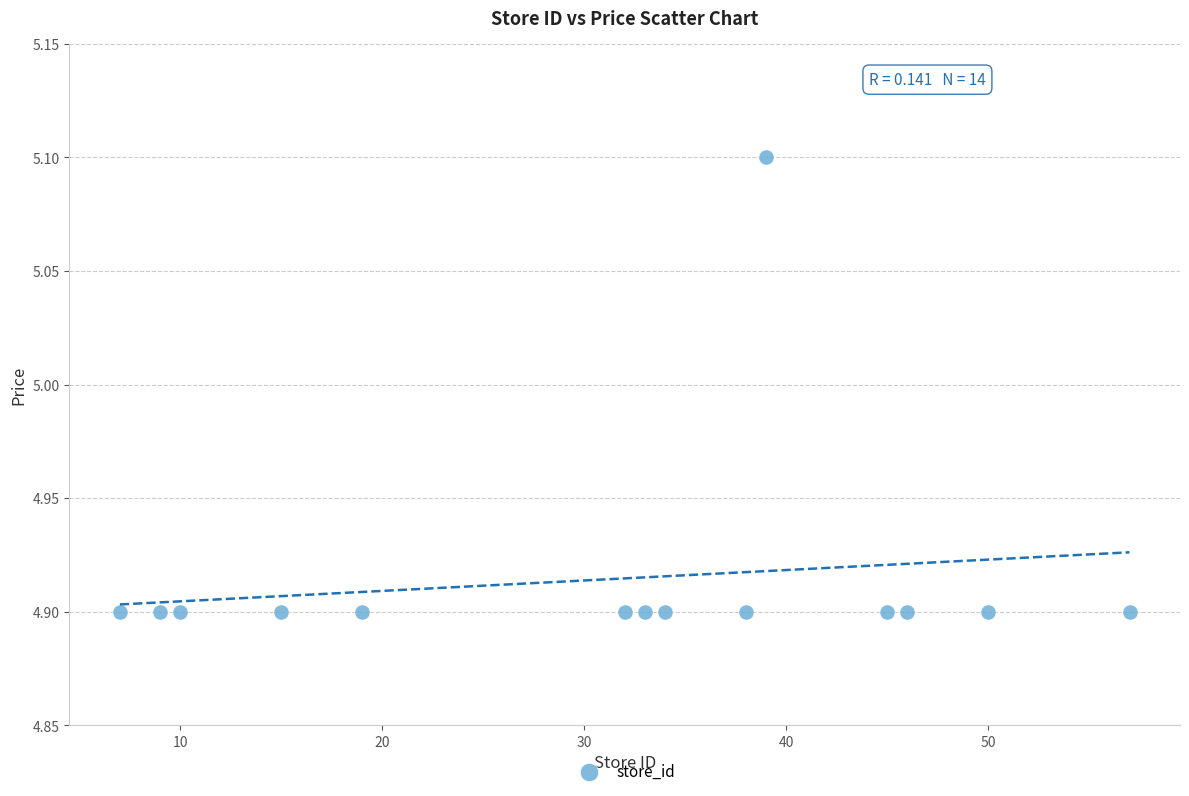

What is the range of X values (max minus min)?

50.0